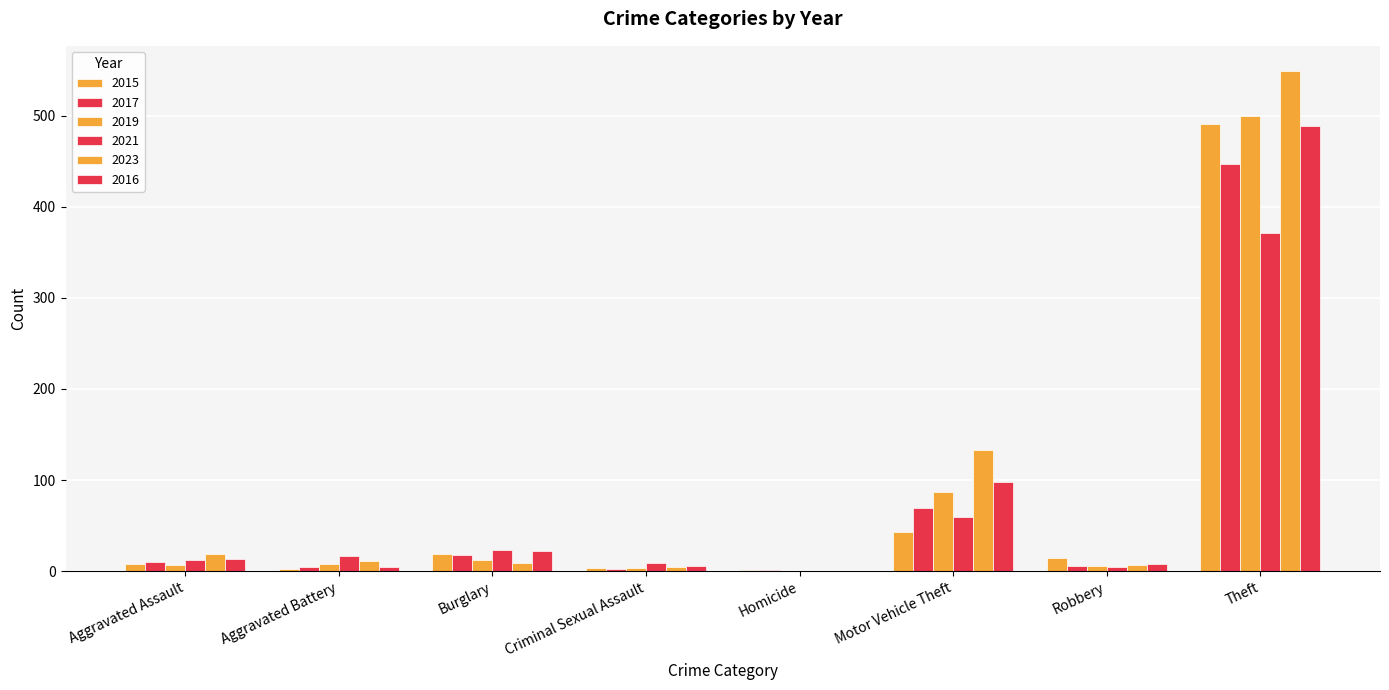

What is the value of the 2021 bar at the 2nd from the left?

17